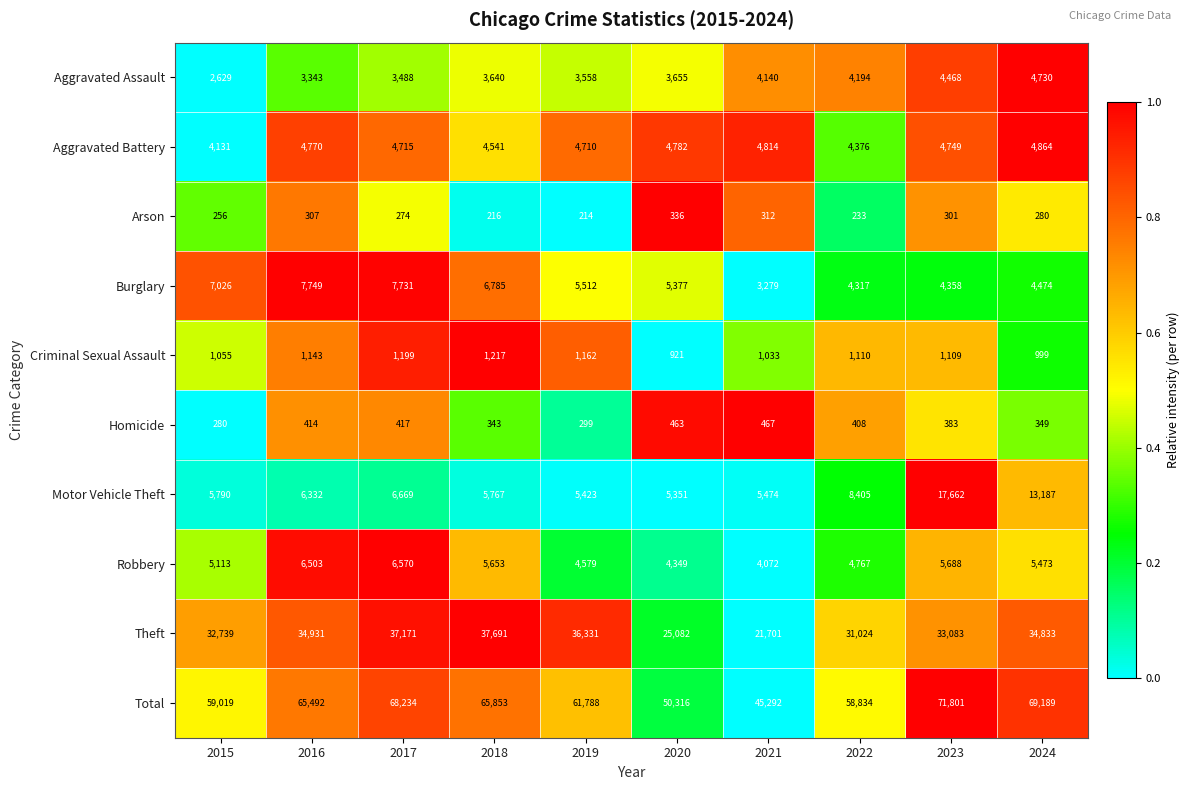

At which label does Theft first exceed 34833?

2016